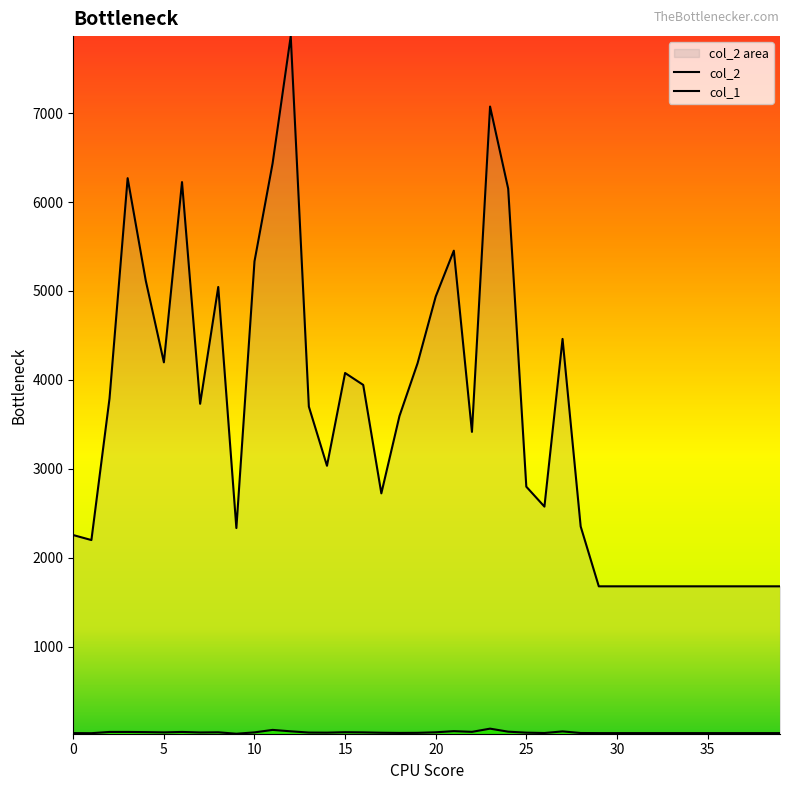

What is the spread (max minus min) of values at 17?

2691